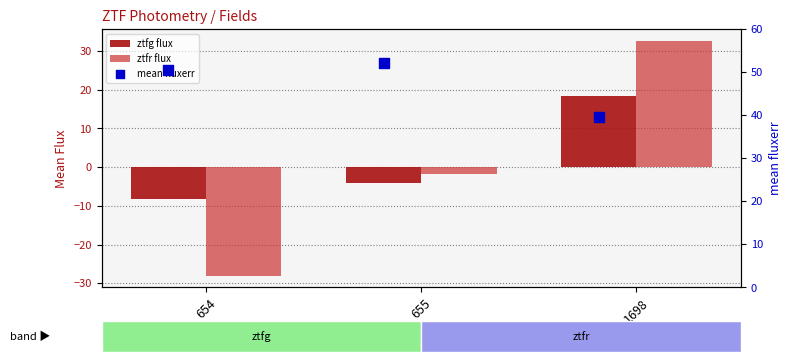

What are all the series names shown in the legend?

ztfg flux, ztfr flux, mean fluxerr